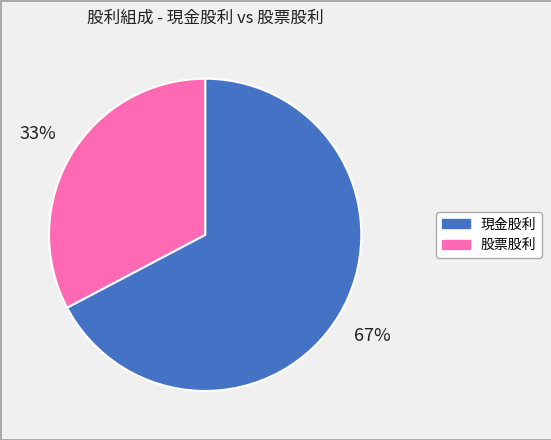

To the nearest percent, what is the combined percentage of 股票股利 and 現金股利?

100%